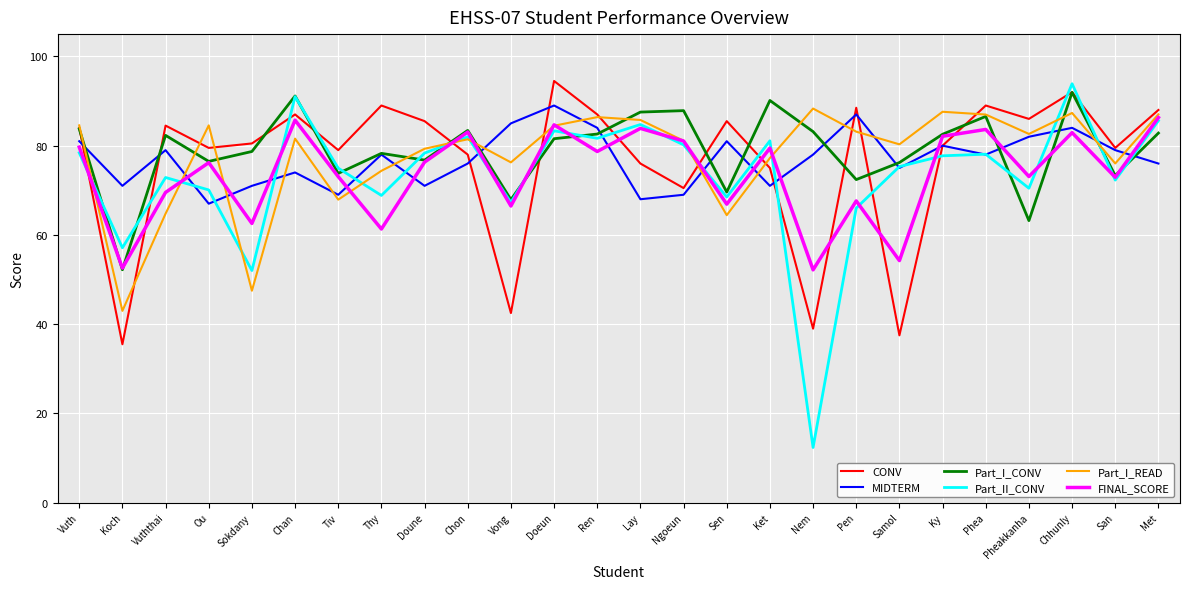

How many interior local peaks does the MIDTERM series have?

8